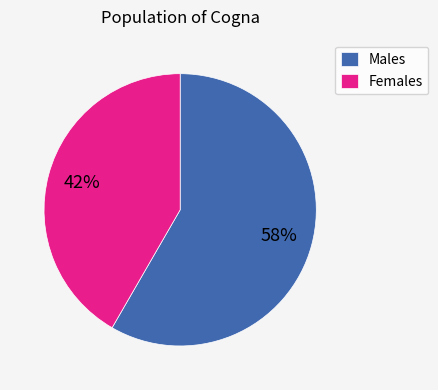

Is it true that Females is 35% of the pie?

False